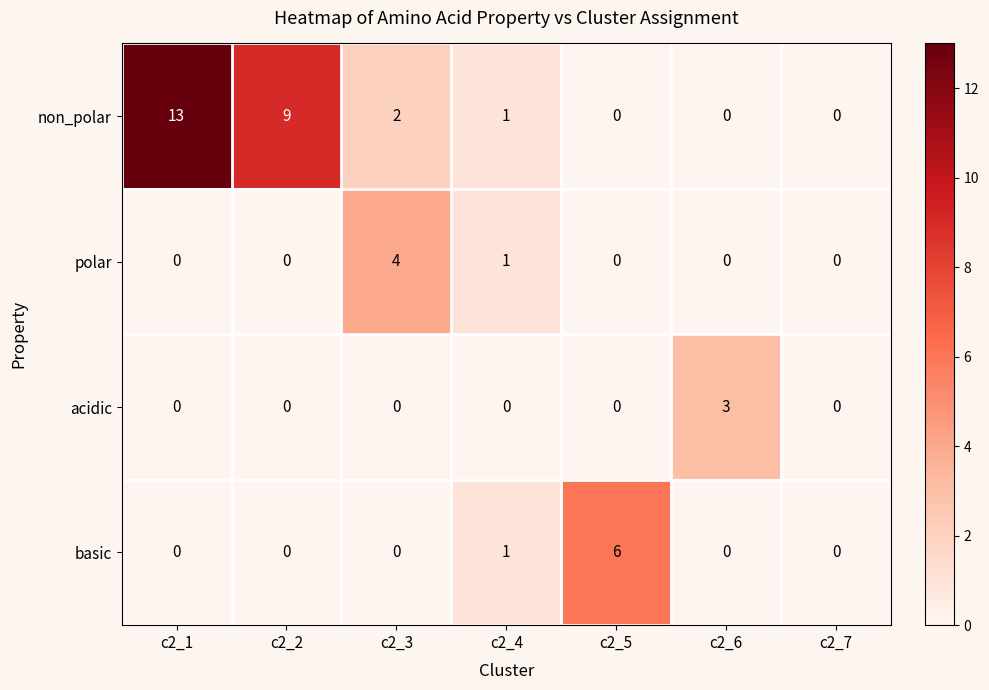

Which series has the widest spread of values?

non_polar